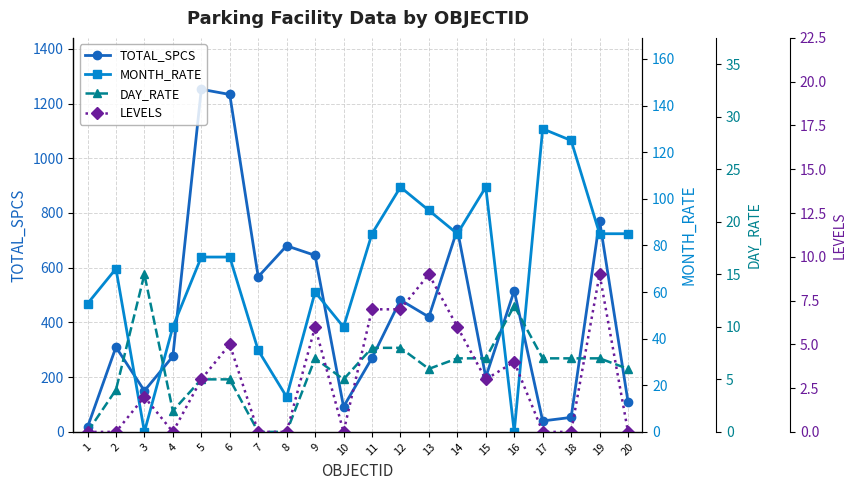

At which category does LEVELS reach its first local peak?

3